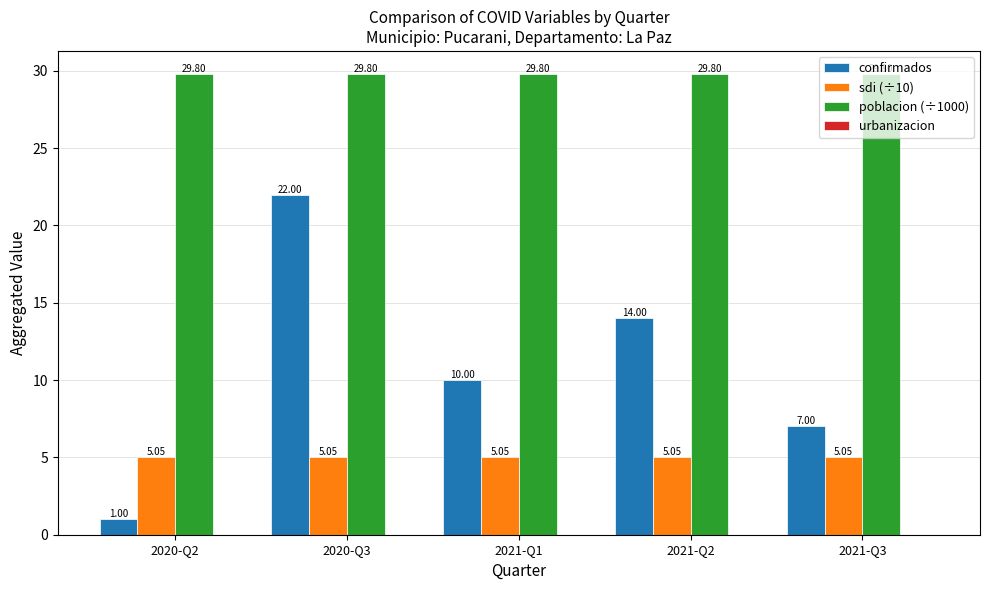

Rank the categories by confirmados value from highest to lowest.

2020-Q3, 2021-Q2, 2021-Q1, 2021-Q3, 2020-Q2